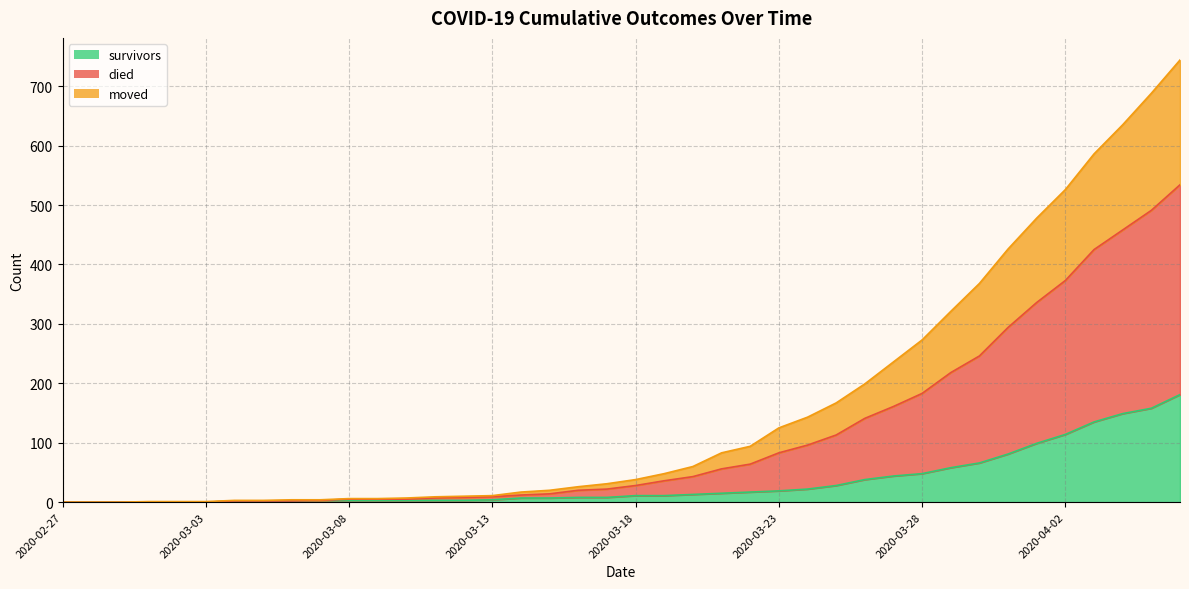

What is the highest value of the survivors series?

181